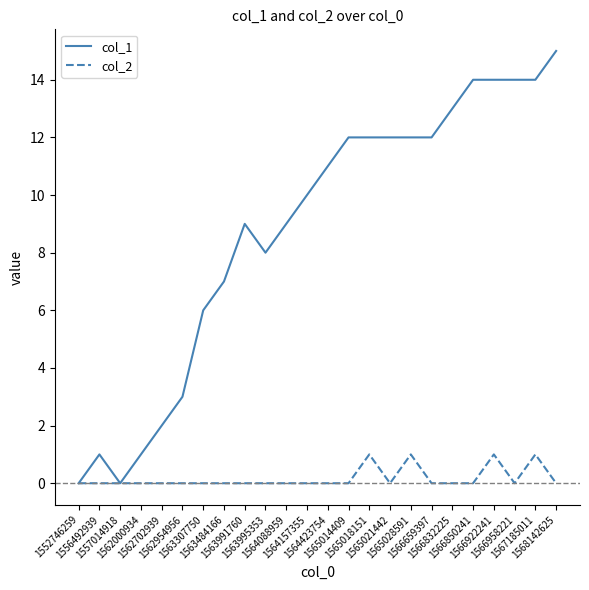

Reading left to right, extract all data points from this chart.

col_1: 1552746259=0	1556492939=1	1557014918=0	1562000934=1	1562702939=2	1562954956=3	1563307750=6	1563484166=7	1563991760=9	1563995353=8	1564088959=9	1564157355=10	1564423754=11	1565014409=12	1565018151=12	1565021442=12	1565028591=12	1566659397=12	1566832225=13	1566850241=14	1566922241=14	1566958221=14	1567185011=14	1568142625=15
col_2: 1552746259=0	1556492939=0	1557014918=0	1562000934=0	1562702939=0	1562954956=0	1563307750=0	1563484166=0	1563991760=0	1563995353=0	1564088959=0	1564157355=0	1564423754=0	1565014409=0	1565018151=1	1565021442=0	1565028591=1	1566659397=0	1566832225=0	1566850241=0	1566922241=1	1566958221=0	1567185011=1	1568142625=0